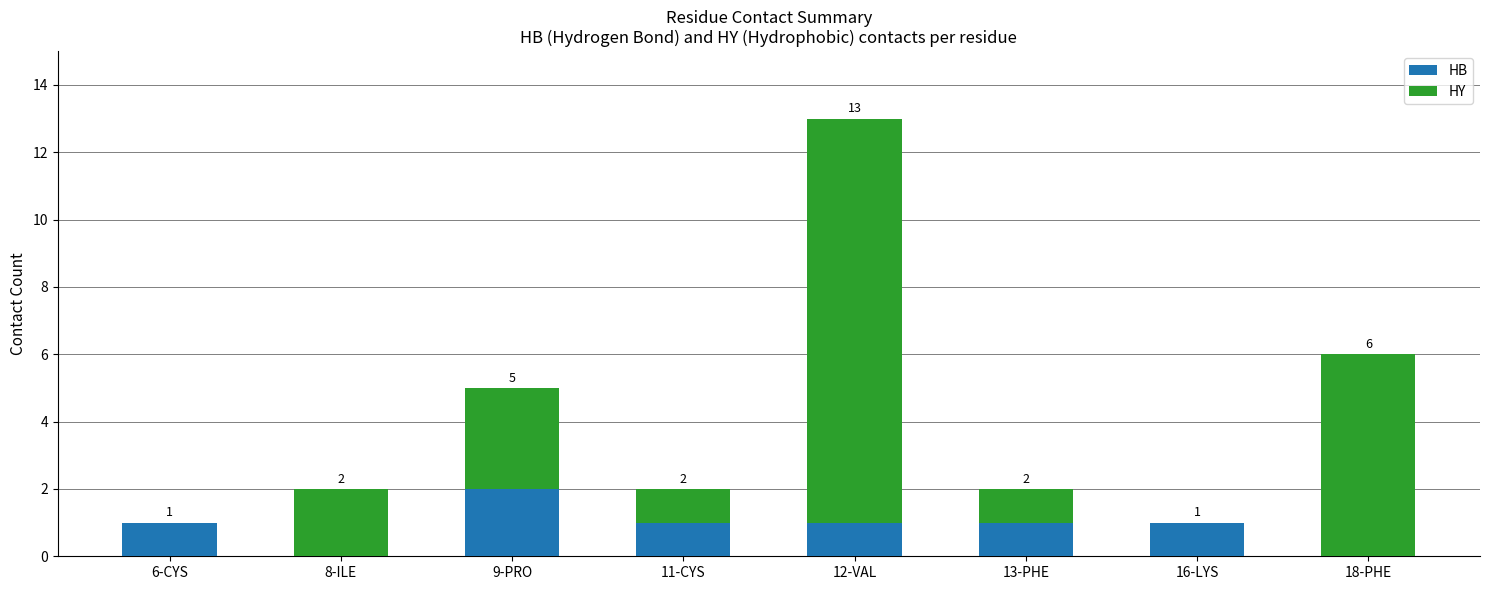

Reading right to left, list the values for the HB series.

18-PHE=0	16-LYS=1	13-PHE=1	12-VAL=1	11-CYS=1	9-PRO=2	8-ILE=0	6-CYS=1